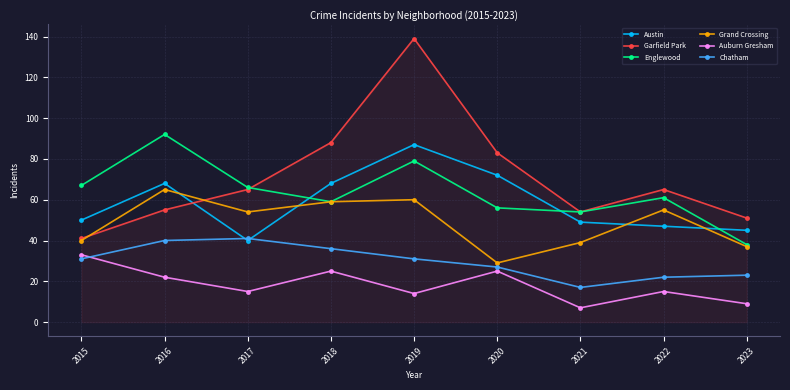

Which series has the largest range (max minus min)?

Garfield Park